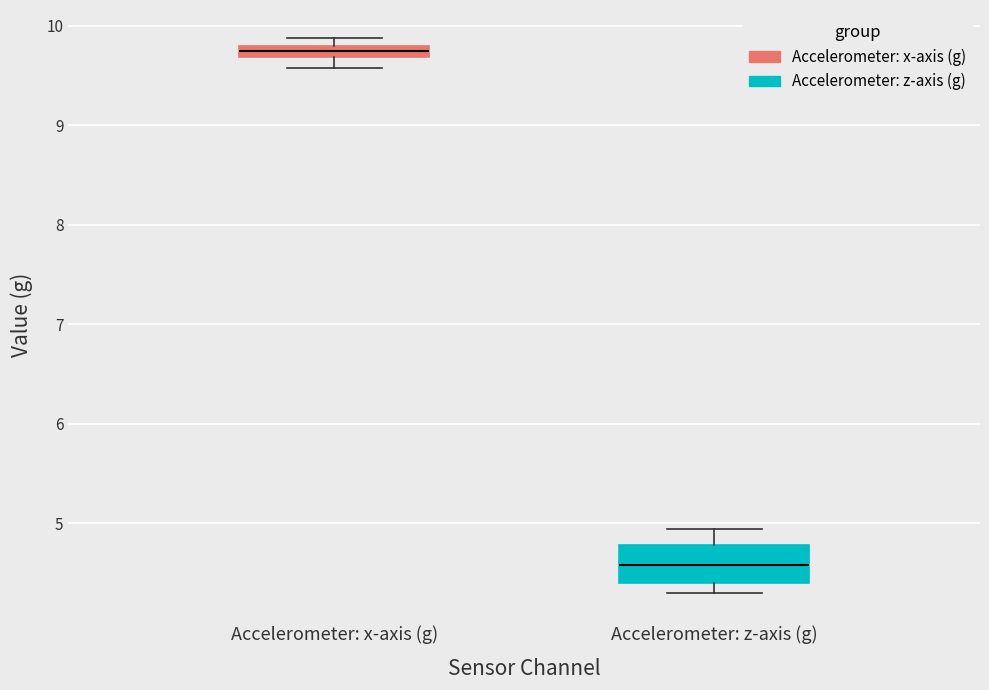

Comparing the boxes themselves (not the whiskers), which one is the tallest?

Accelerometer: z-axis (g)